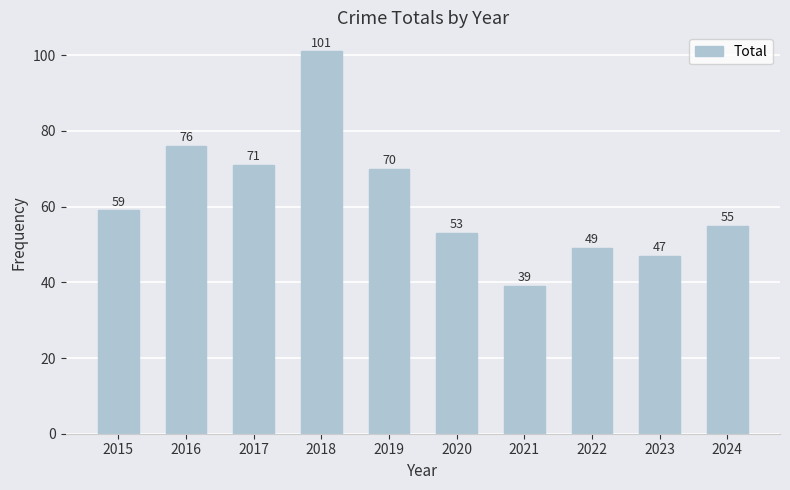

Between 2019 and 2015, which is larger?

2019